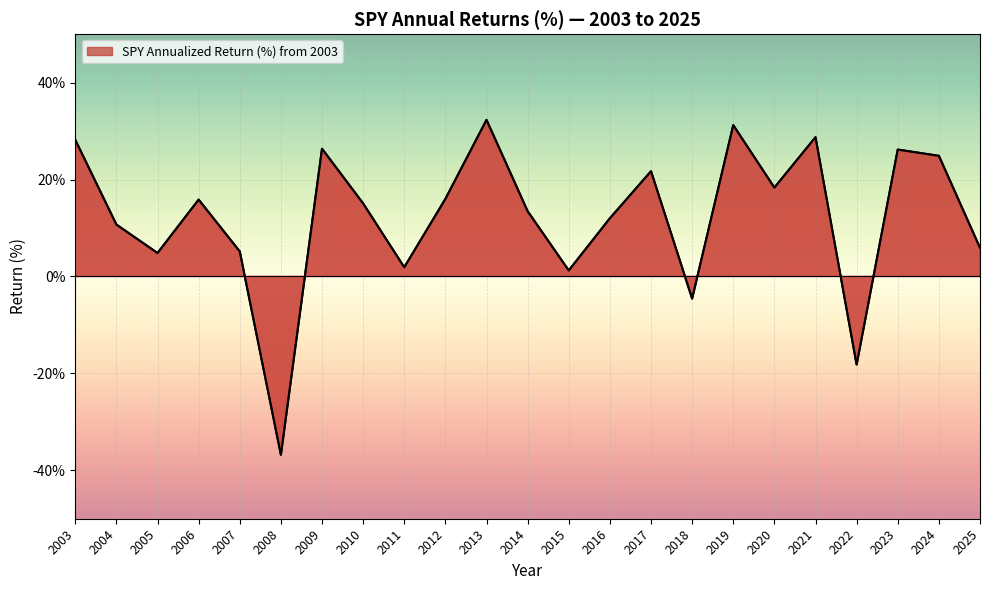

What is the sum of the values at 2005 and 2016?

16.8